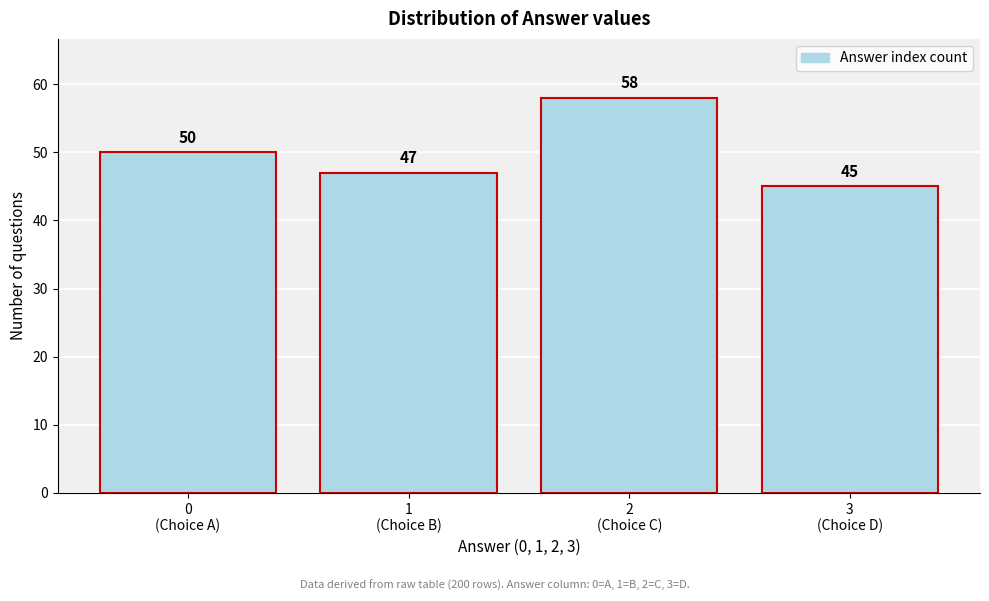

Reading left to right, what are all the values shown in this chart?

50	47	58	45